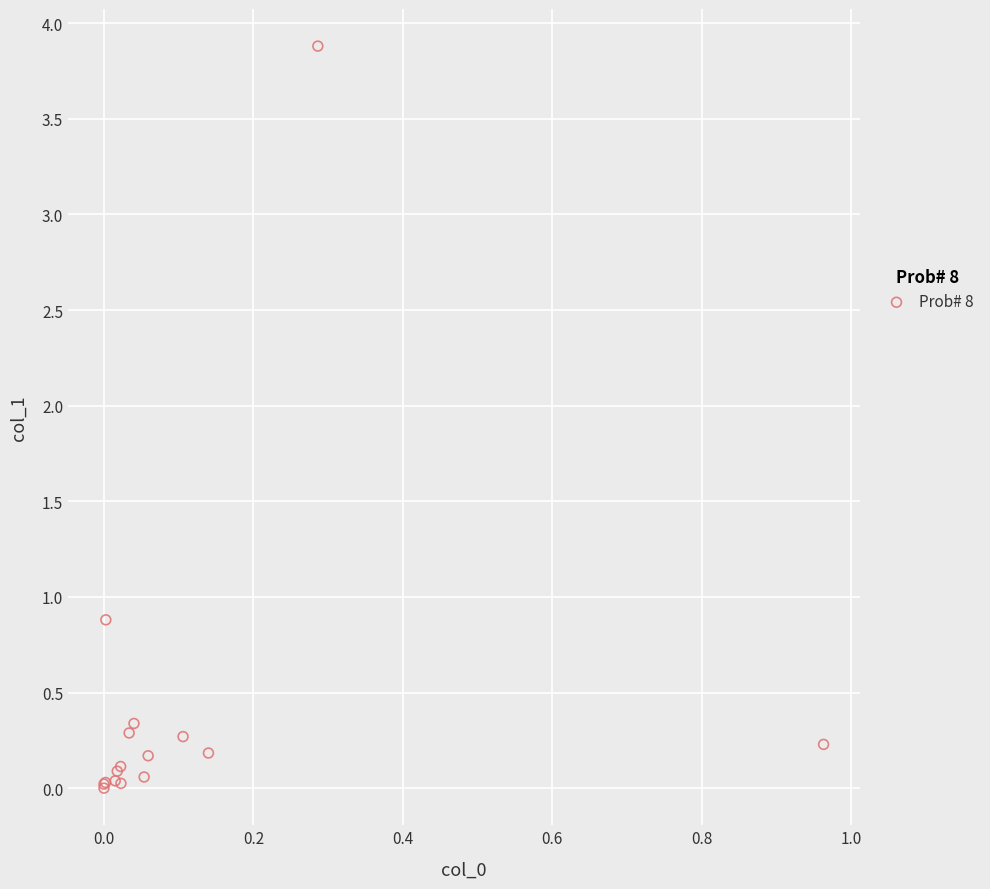

What Y value in the scatter plot is closest to 1?

0.9